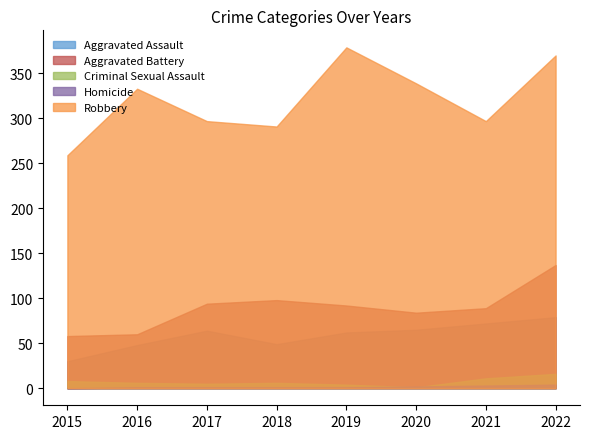

How many data points in Aggravated Battery are above 92?

3